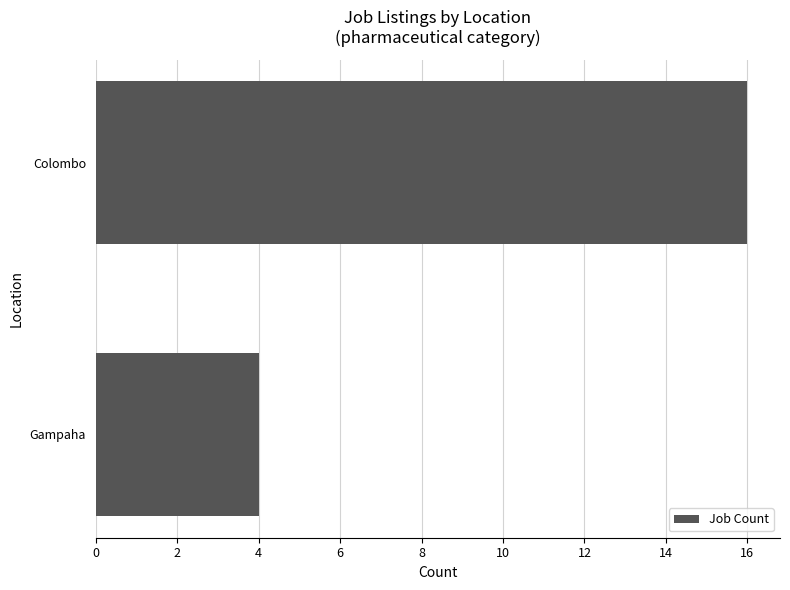

Count the number of categories in the chart.

2